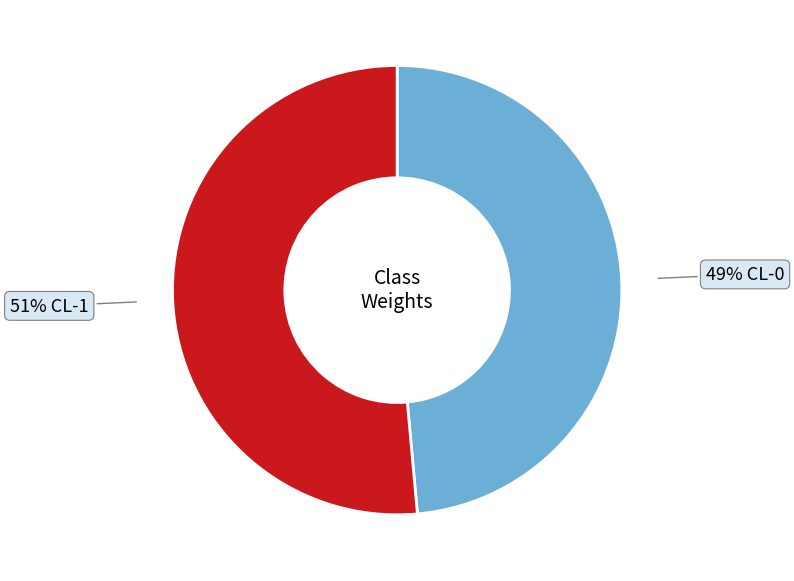

Is there any slice that represents more than half of the pie?

Yes